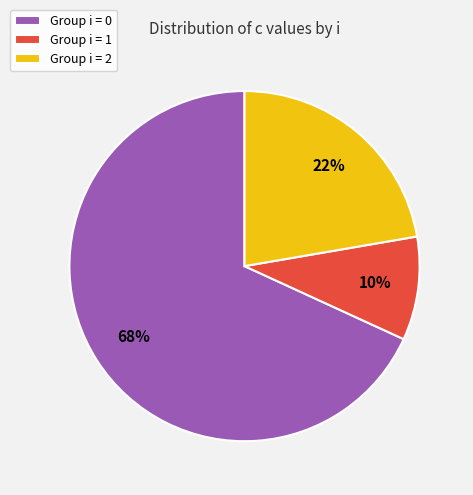

Is there any slice that represents more than half of the pie?

Yes